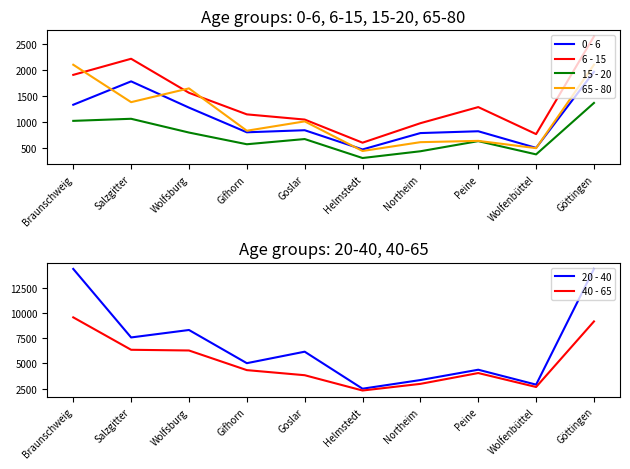

How many values in the 20 - 40 series are below 6165?

5